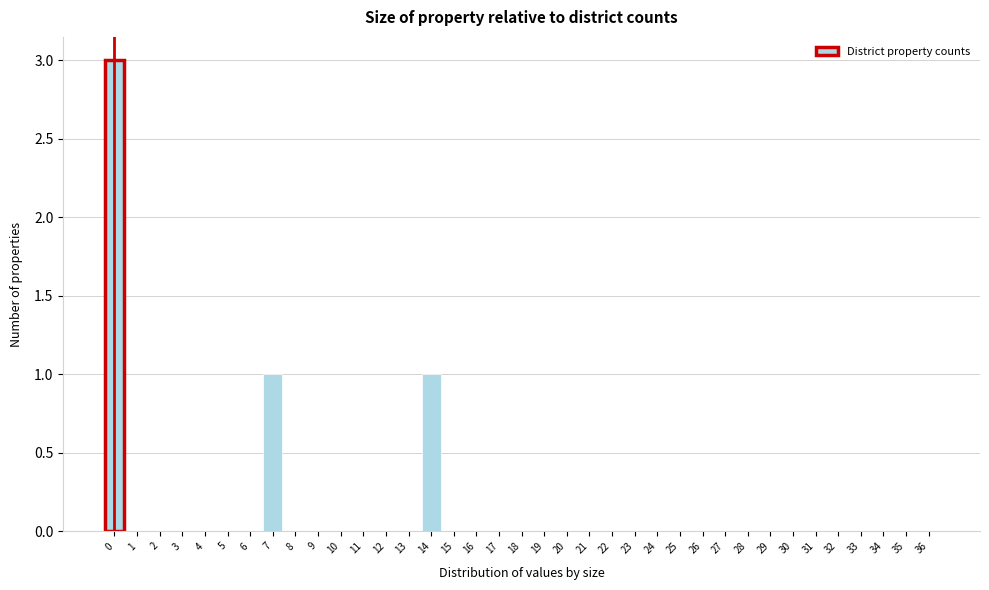

Which has a higher value, 13 or 14?

14